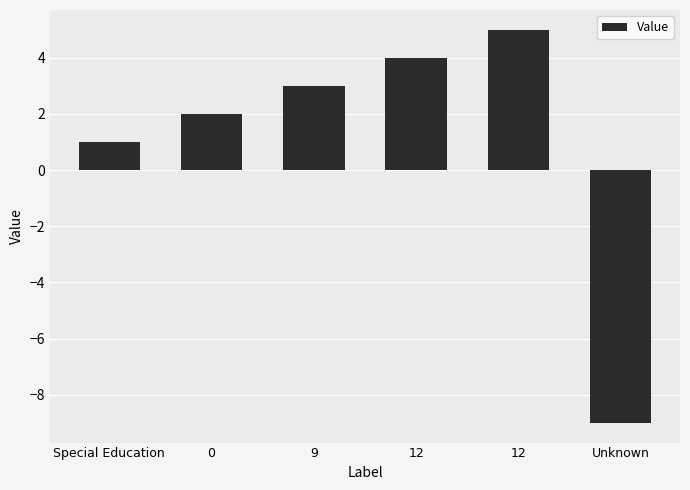

What is the label of the 5th bar from the left?

12